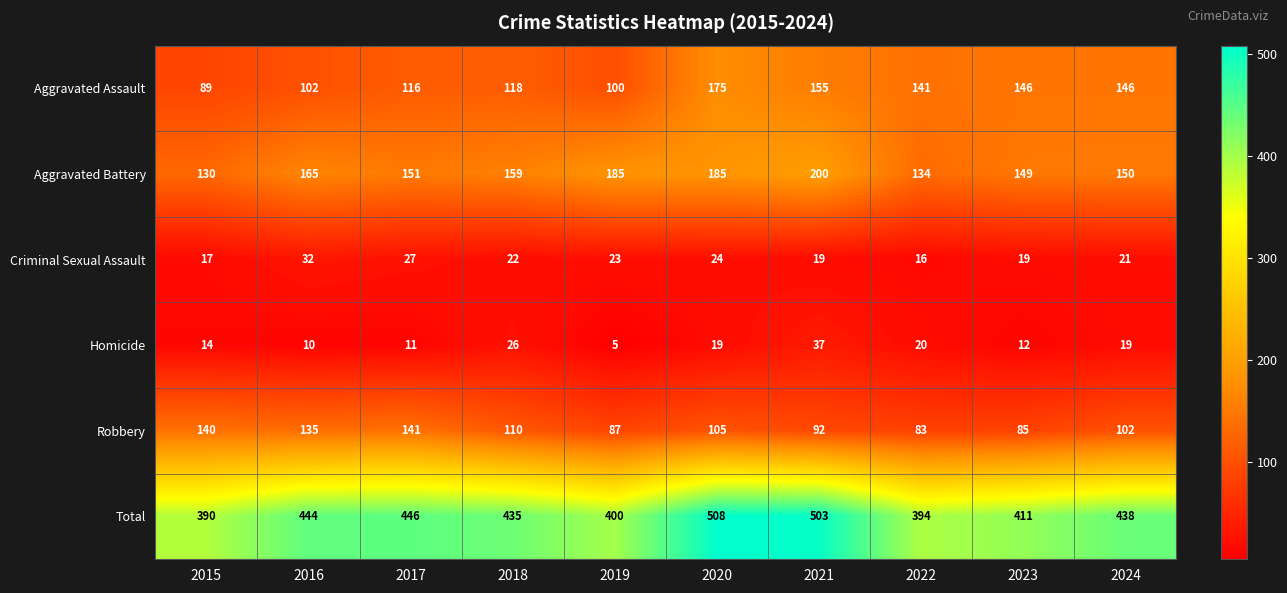

Is the value of Aggravated Battery at 2024 greater than the value of Aggravated Assault at 2024?

Yes